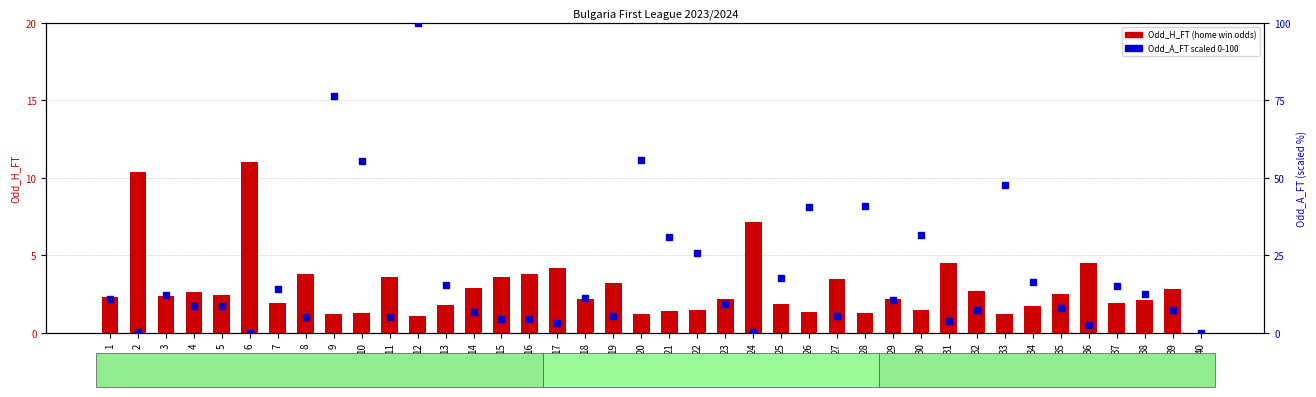

Which series contains the lowest Y value?

Odd_H_FT